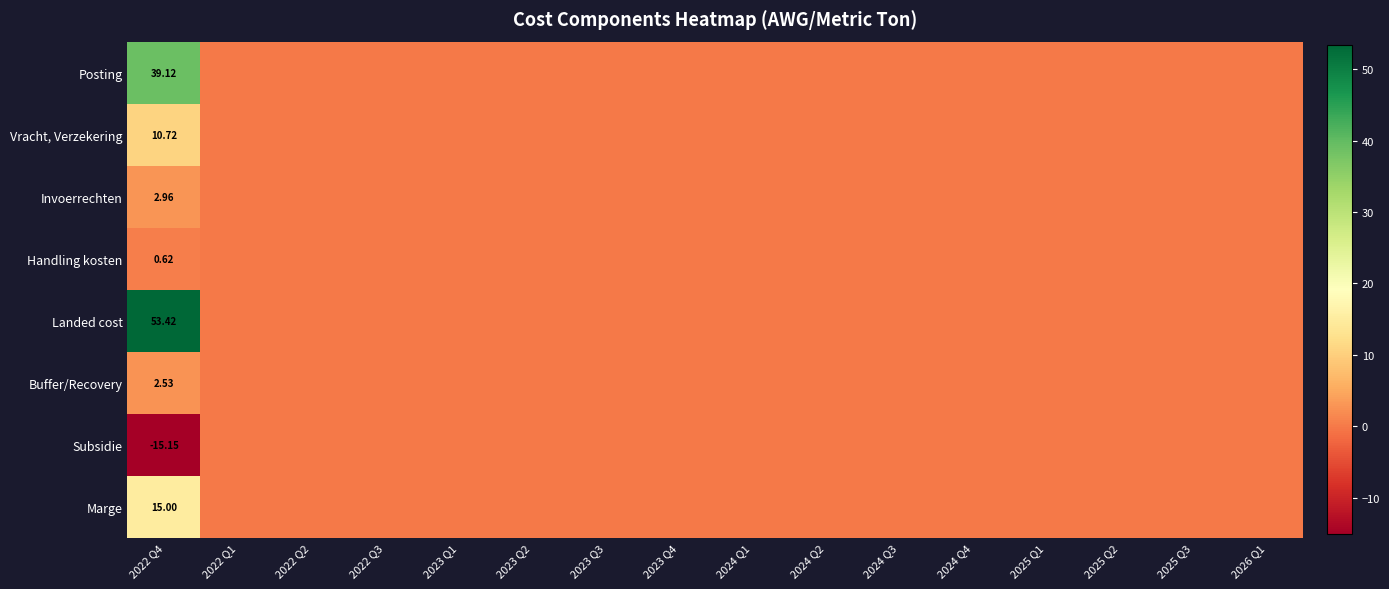

The Landed cost series shows 36.2 at 2023 Q1. True or false?

False